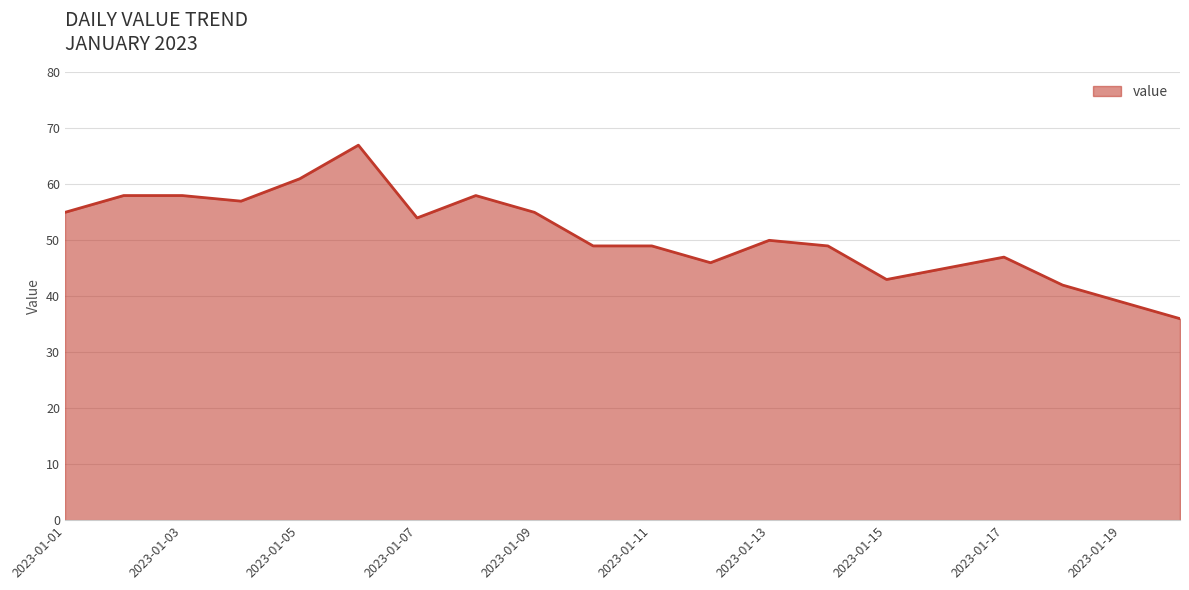

What is the difference between the maximum and minimum values?

31